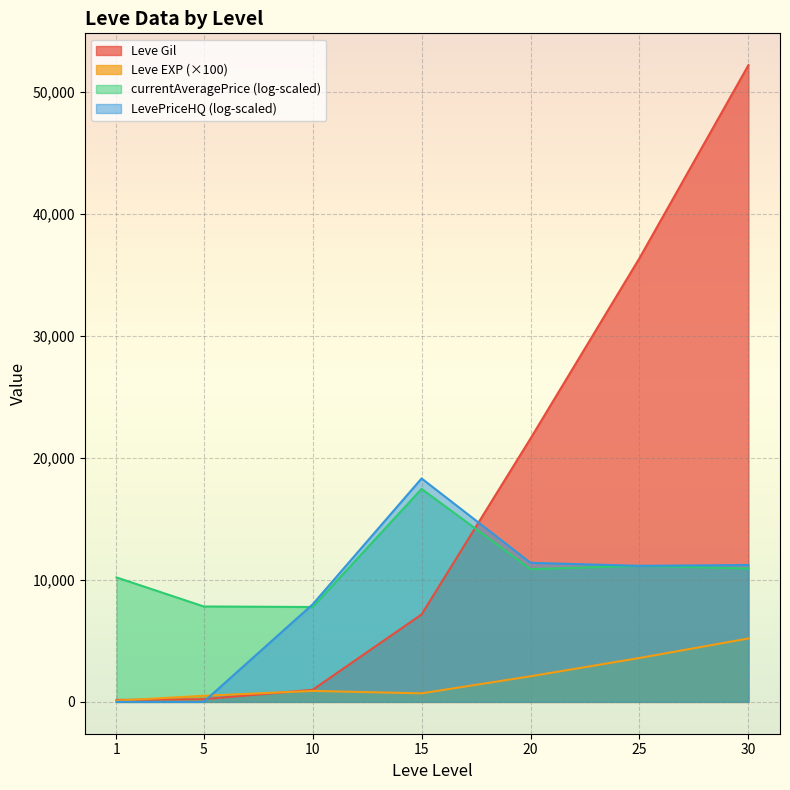

Where do Leve EXP and Leve Gil first cross each other?

1 and 5